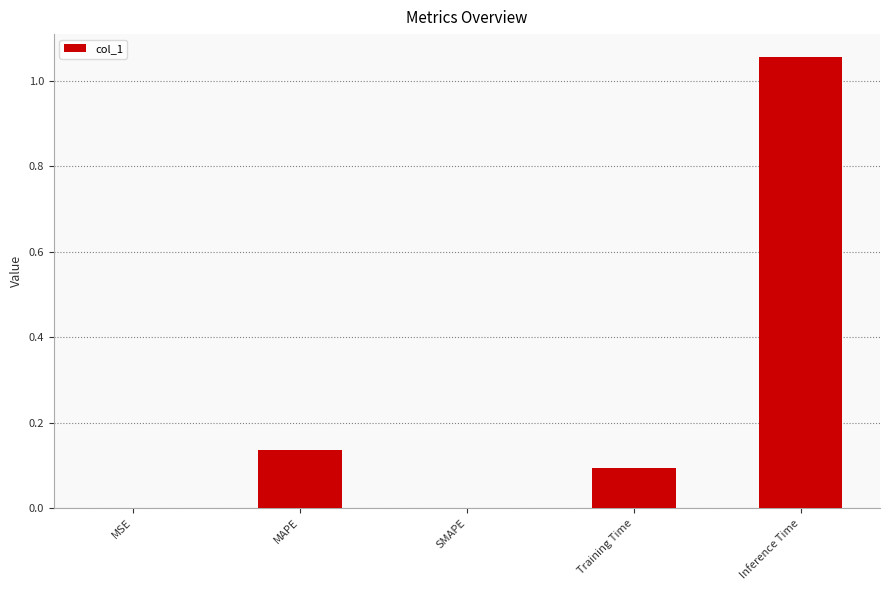

At which category does the chart reach its peak across all series?

Inference Time